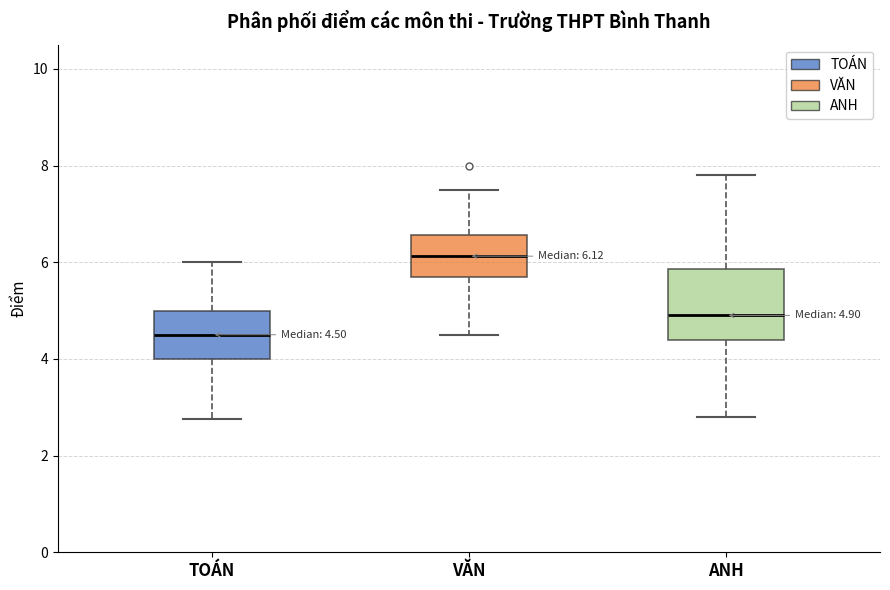

Which box's median line is the highest?

VĂN